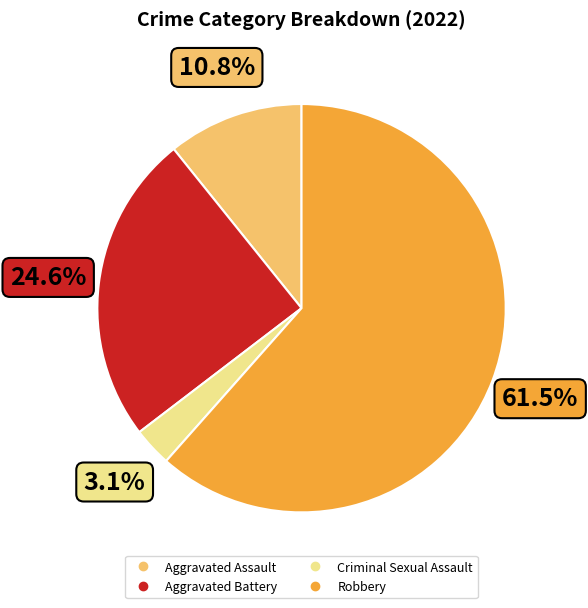

How many slices are in this pie chart?

4